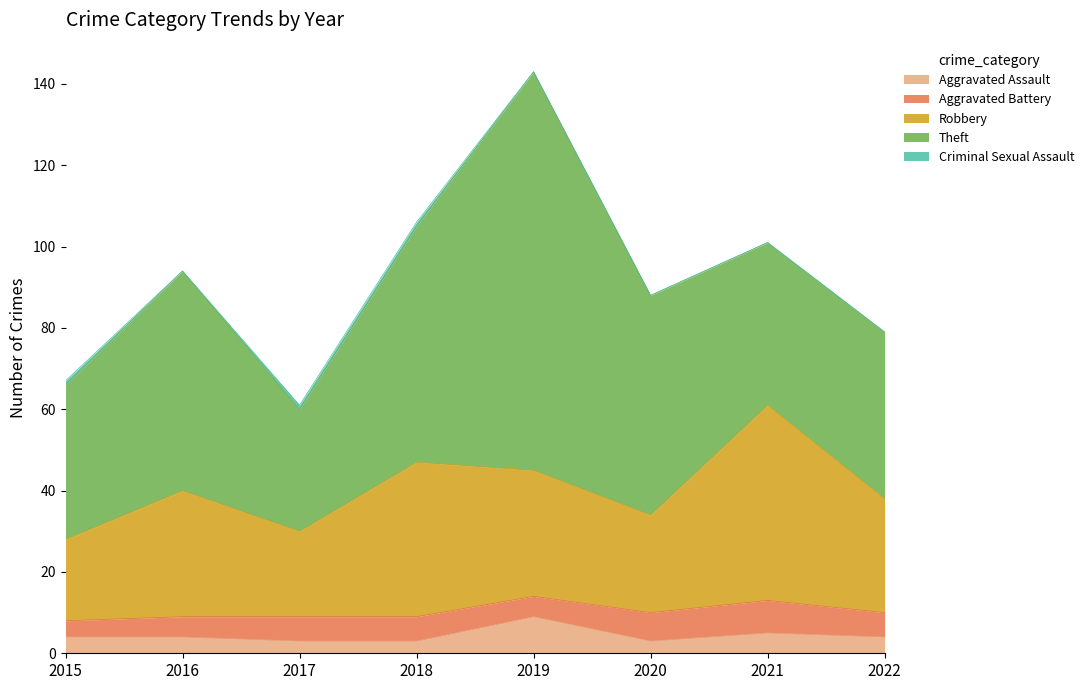

Does the chart display data point markers on the line(s)?

No